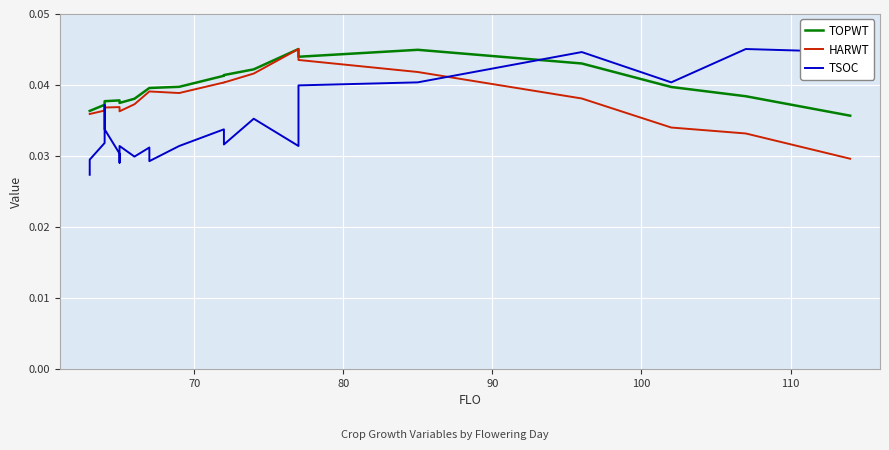

In HARWT, how many points are higher than both neighbors (excluding endpoints)?

1